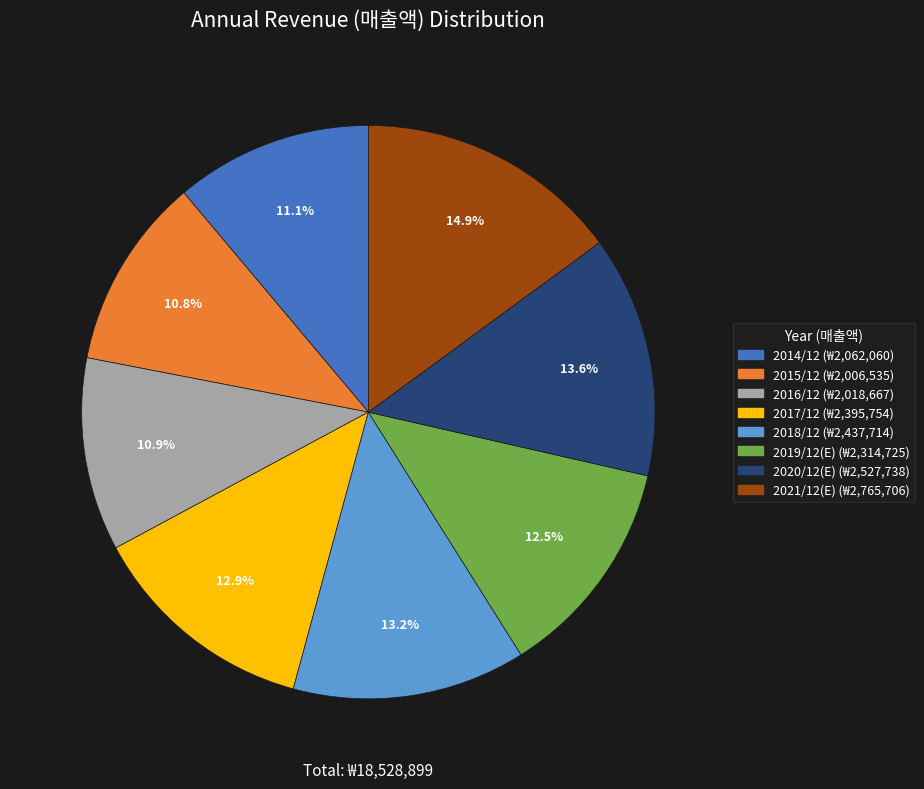

What portion of the pie excludes 2017/12?

87.1%